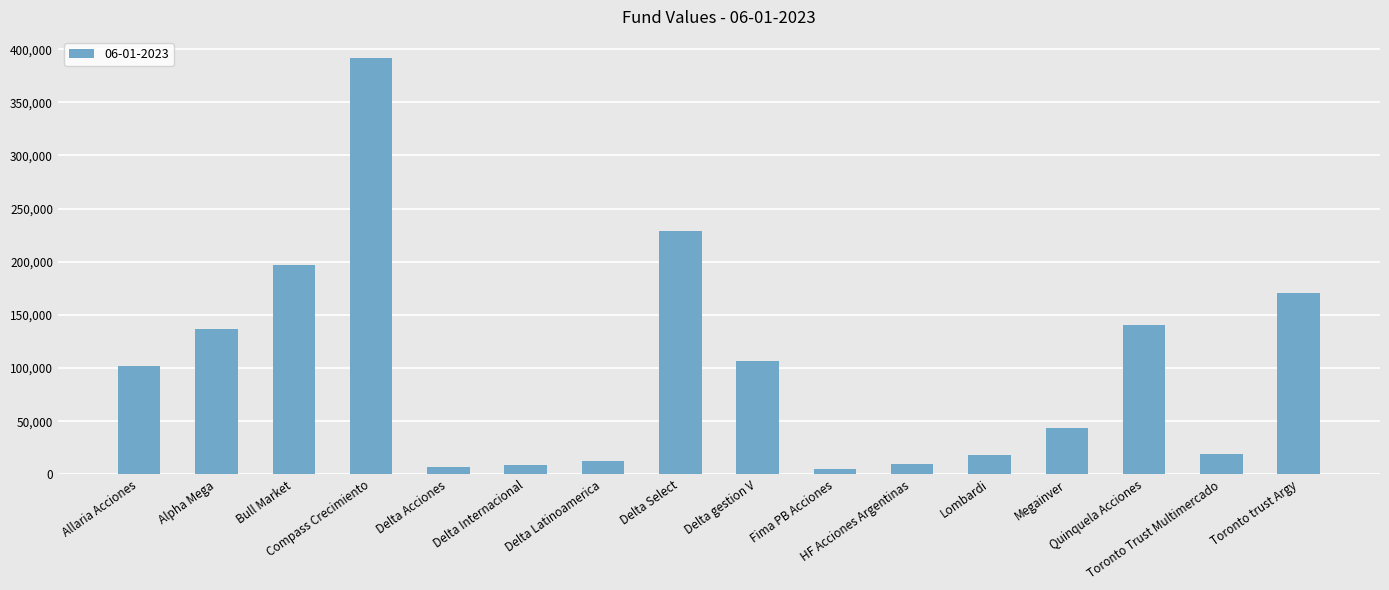

Where is the data nearest to the value 198325?

Bull Market